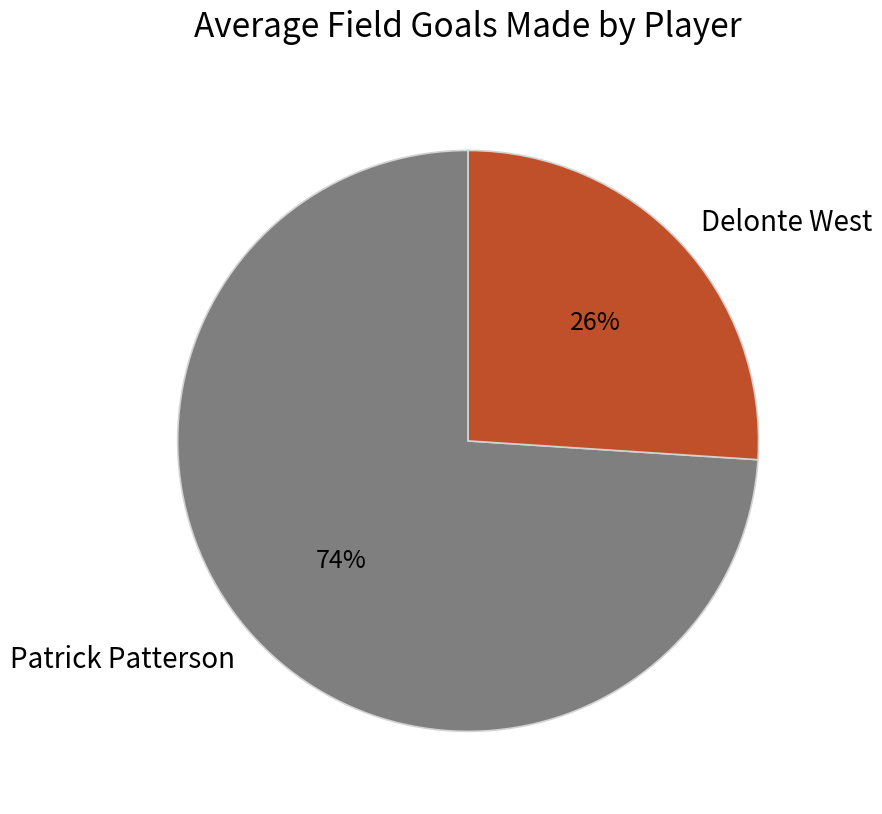

What percentage is the Delonte West slice, to the nearest percent?

26%